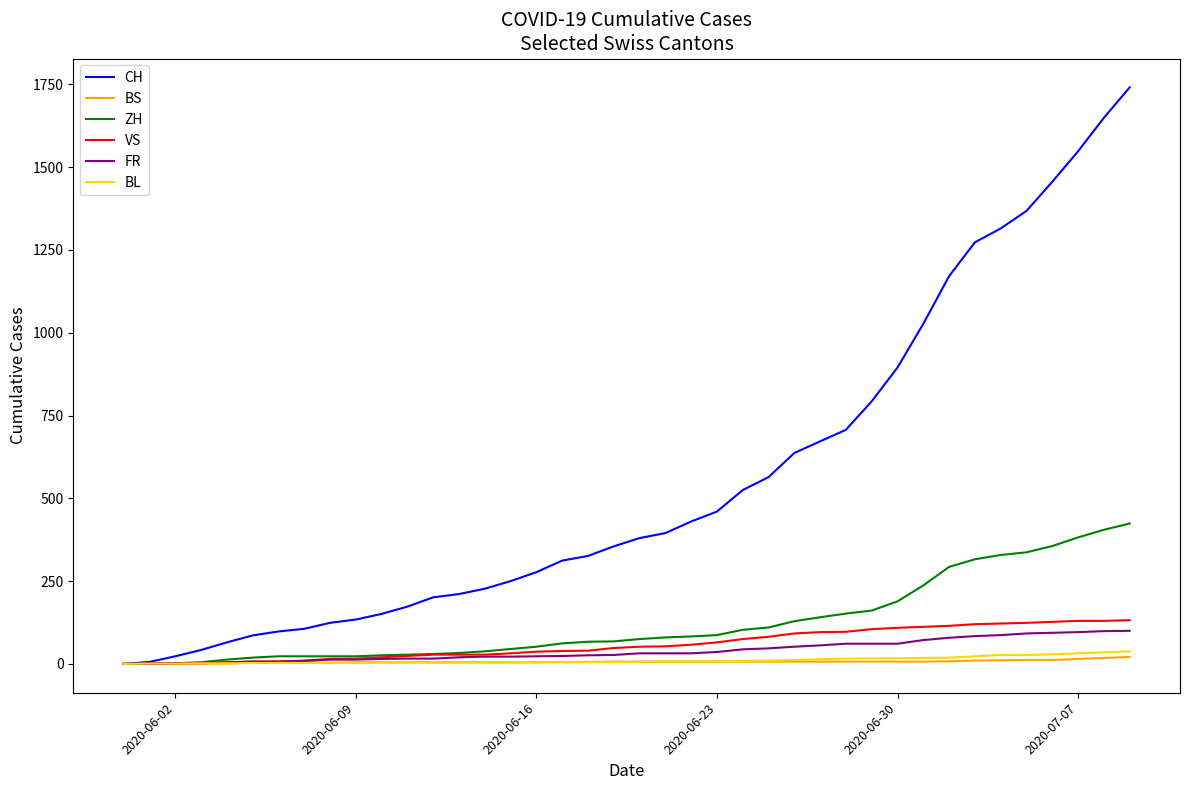

Count the number of data series in this chart.

6